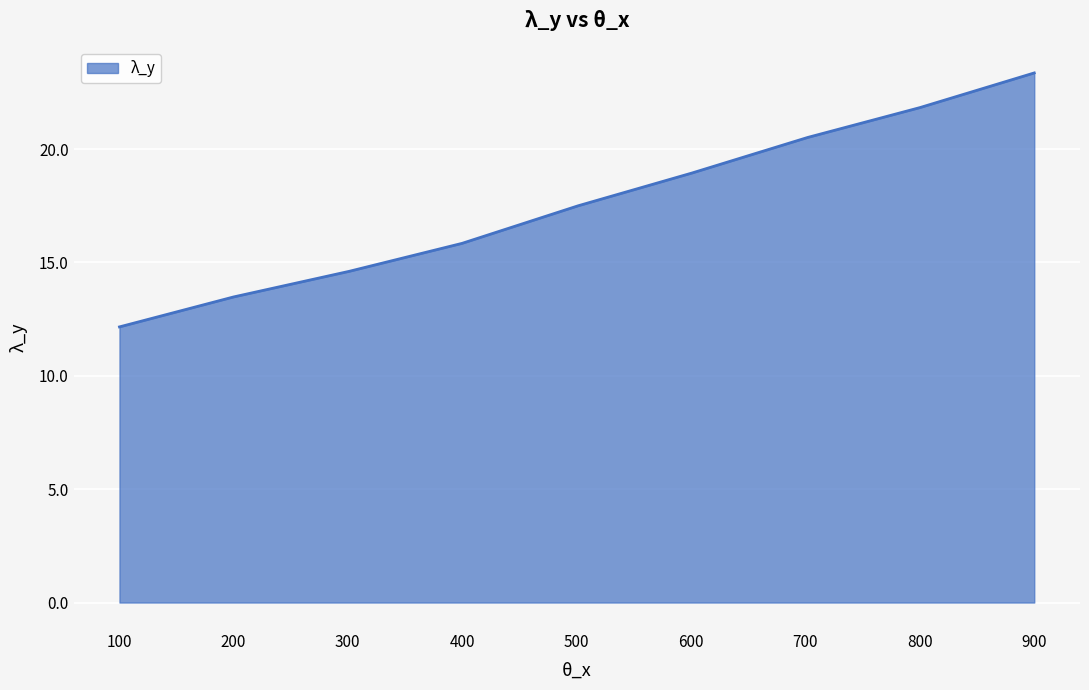

What is the greatest value displayed?

23.4